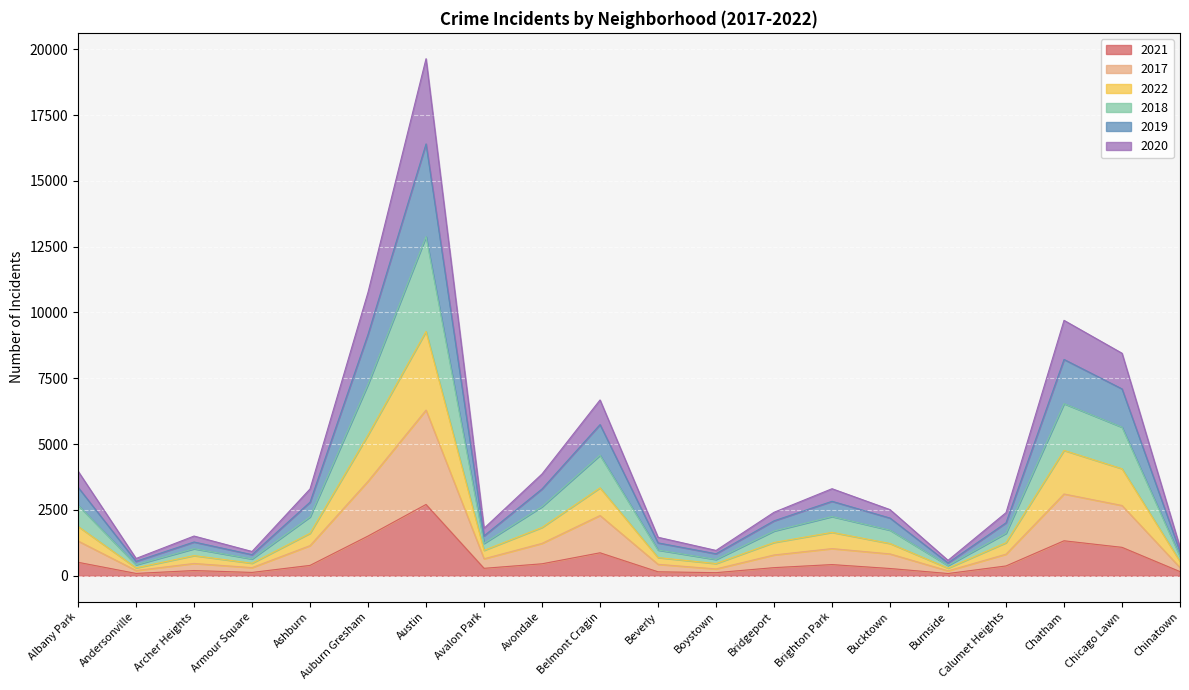

The 2017 series shows 309 at Armour Square. True or false?

True